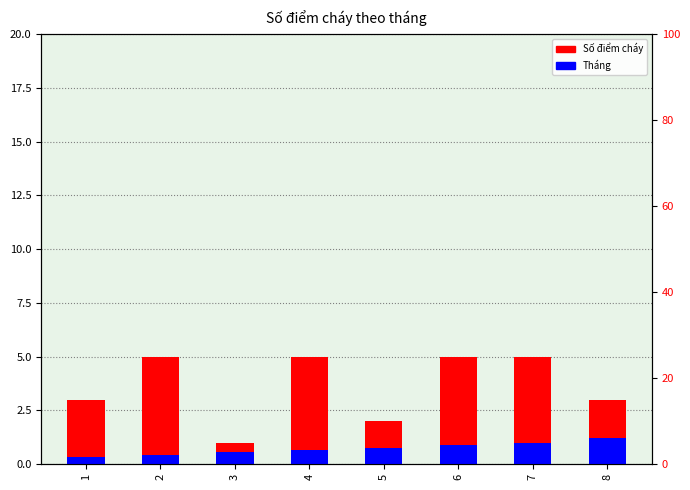

What is the sum of all Số điểm cháy values?

29.0